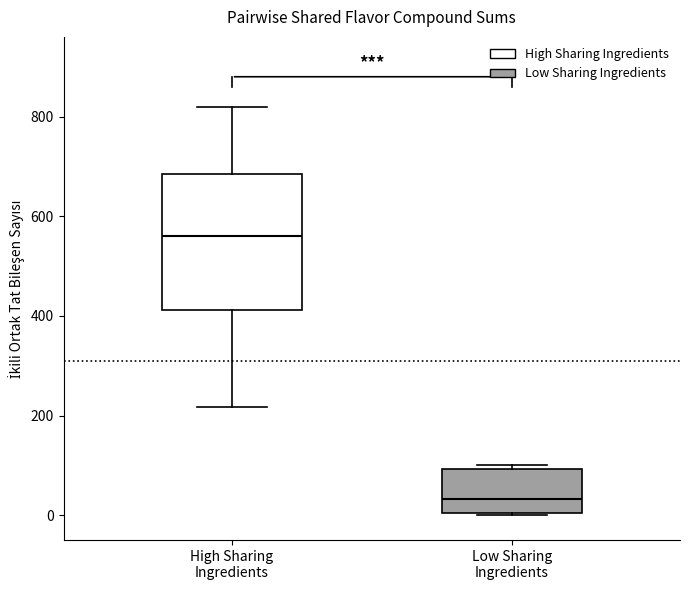

Which box is the tallest, from its lower edge to its upper edge?

High Sharing Ingredients